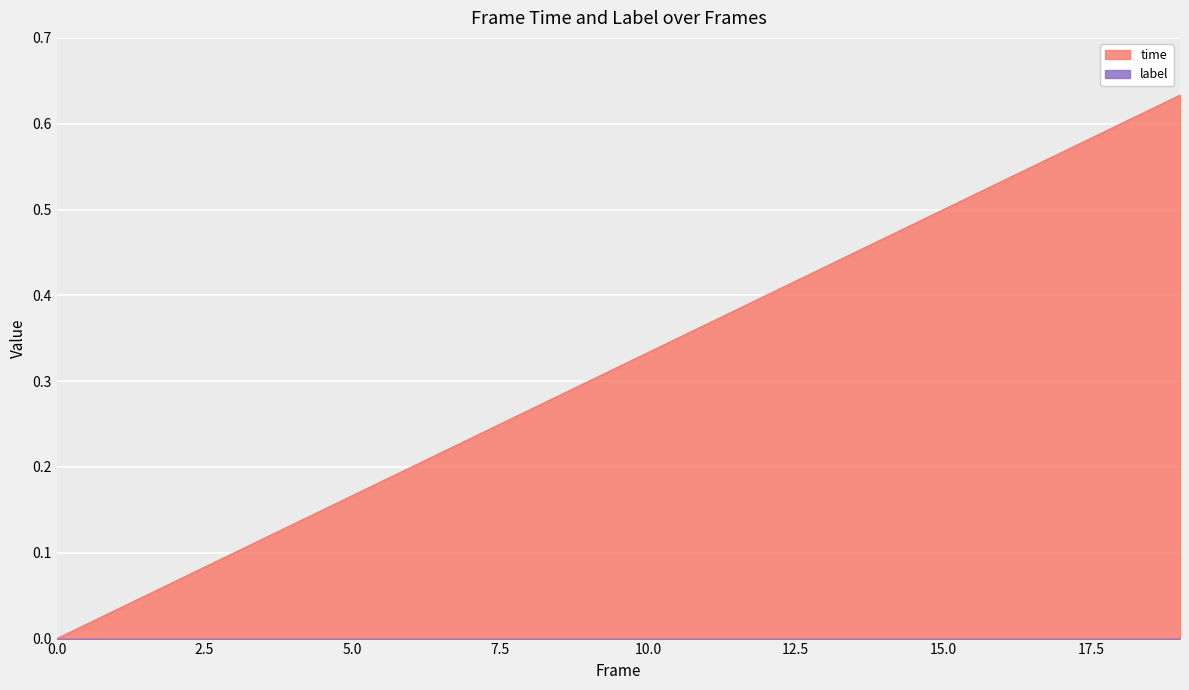

What is the sum of all values?

6.3